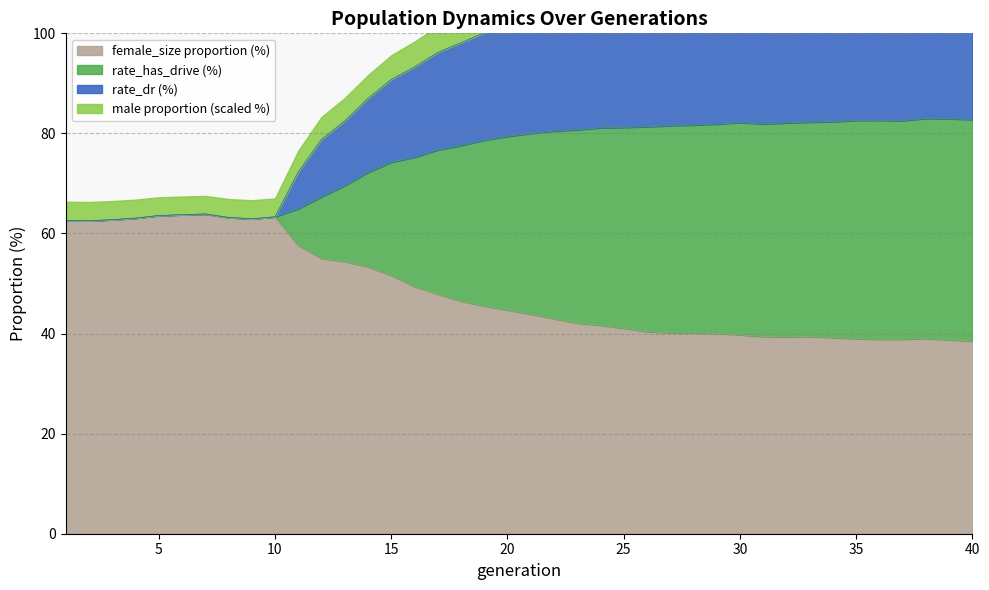

Is it true that female_size proportion (%) equals 41.1 at 25?

True